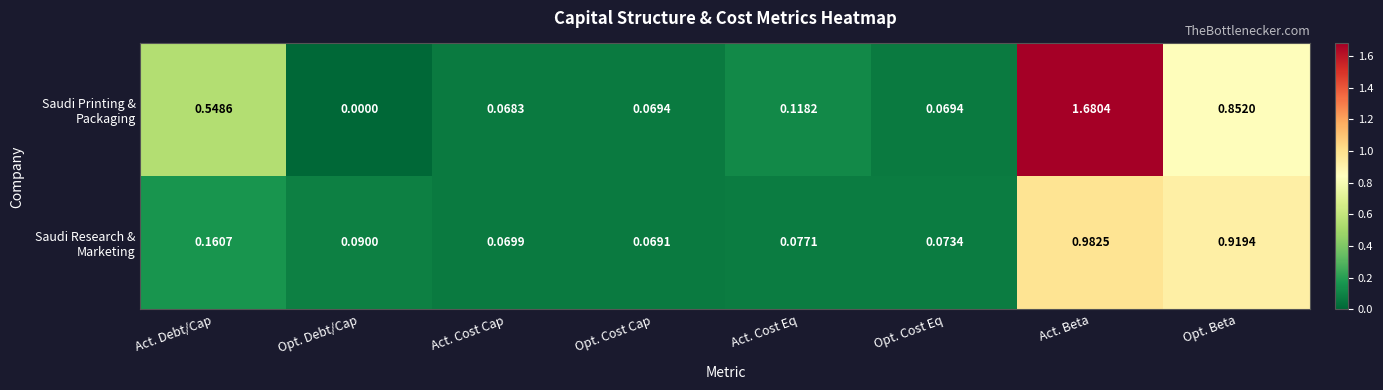

Which label corresponds to the largest value in the chart?

Act. Beta